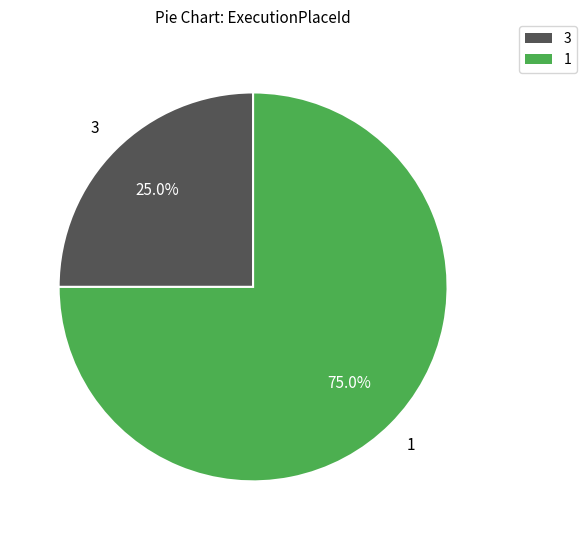

Approximately how many times larger is the value at 3 compared to 1?

0.3